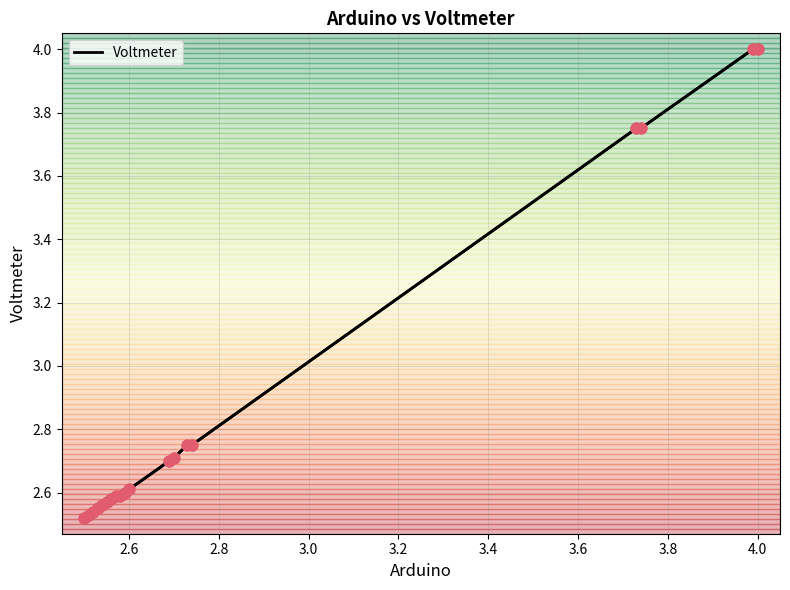

What is the maximum value shown in the chart?

4.0